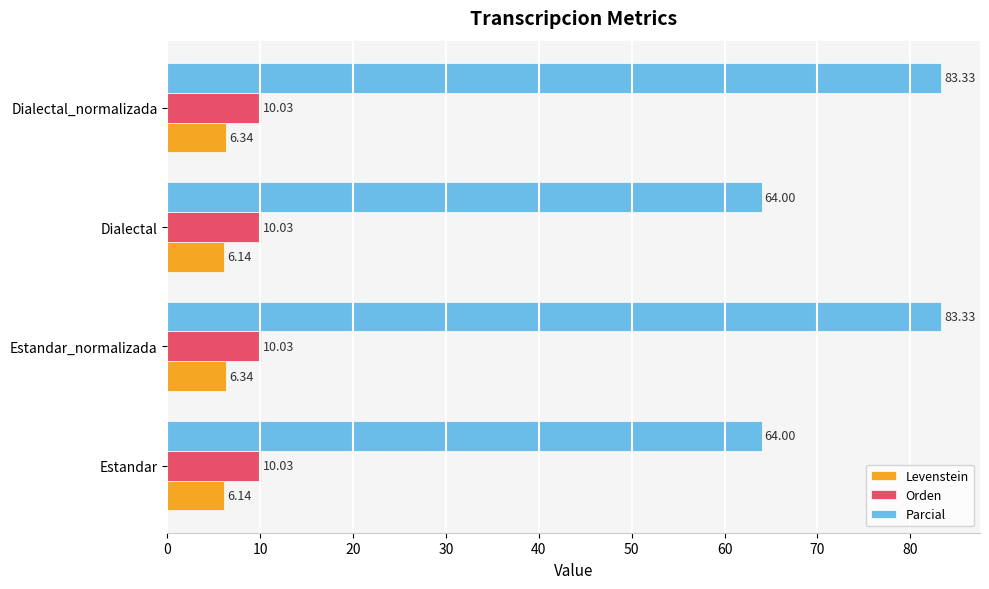

Which series changed the most between Estandar and Estandar_normalizada?

Parcial